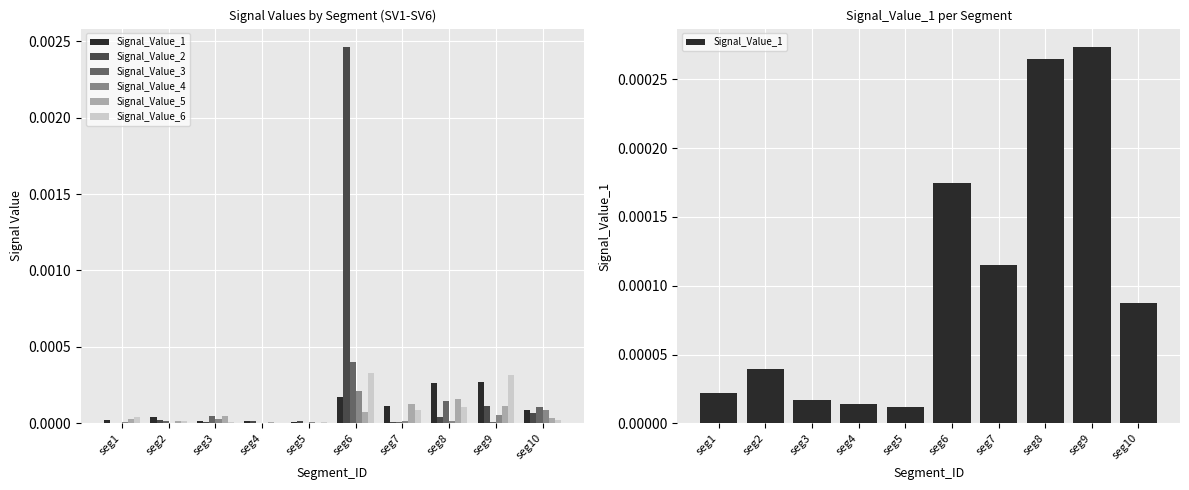

The Signal_Value_2 series shows 0.0 at seg7. True or false?

False